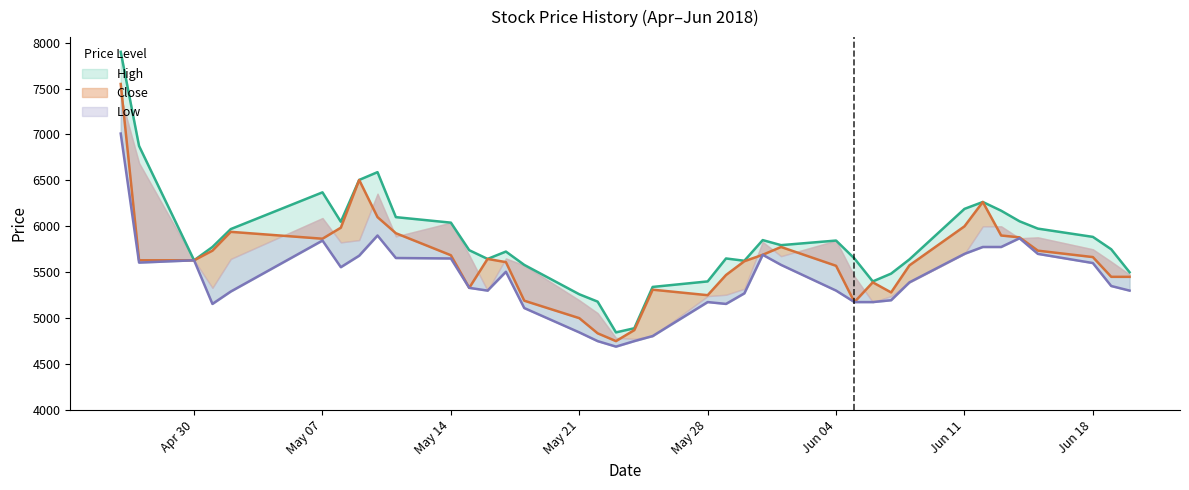

List the labels in order of Close value, largest first.

2018-04-26, 2018-05-09, 2018-06-12, 2018-05-10, 2018-06-11, 2018-05-08, 2018-05-02, 2018-05-11, 2018-06-13, 2018-06-14, 2018-05-07, 2018-06-01, 2018-05-01, 2018-06-15, 2018-05-31, 2018-05-14, 2018-06-18, 2018-05-16, 2018-04-27, 2018-04-30, 2018-05-30, 2018-05-17, 2018-06-08, 2018-06-04, 2018-05-29, 2018-06-19, 2018-06-20, 2018-06-06, 2018-05-15, 2018-05-25, 2018-06-07, 2018-05-28, 2018-05-18, 2018-06-05, 2018-05-21, 2018-05-24, 2018-05-22, 2018-05-23